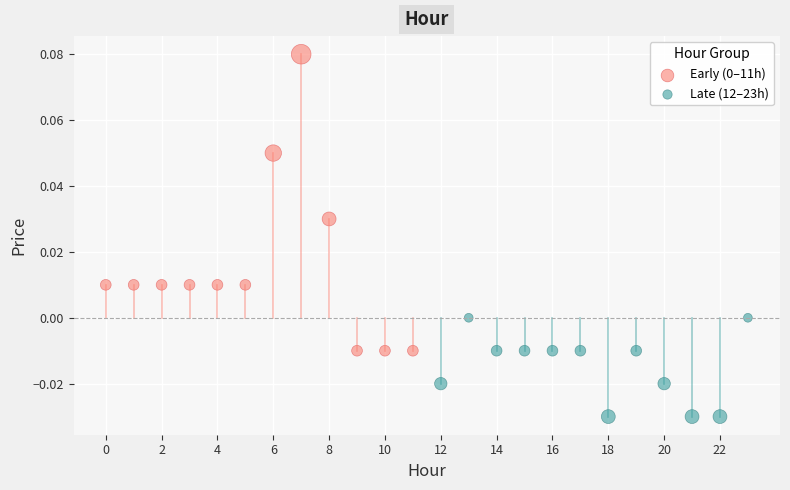

Which series contains the lowest Y value?

Late (12–23h)